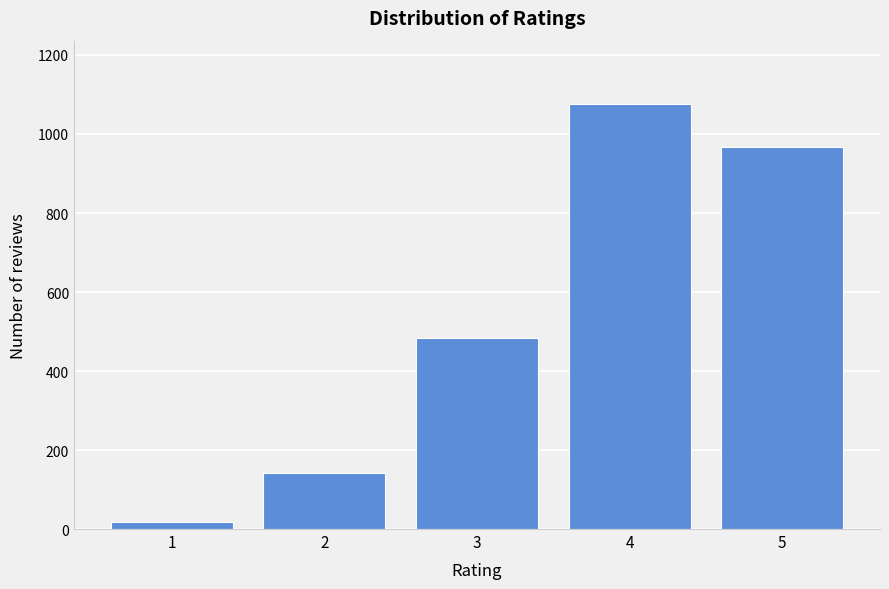

Reading left to right, list all the values displayed in this chart.

1=18	2=143	3=484	4=1075	5=968